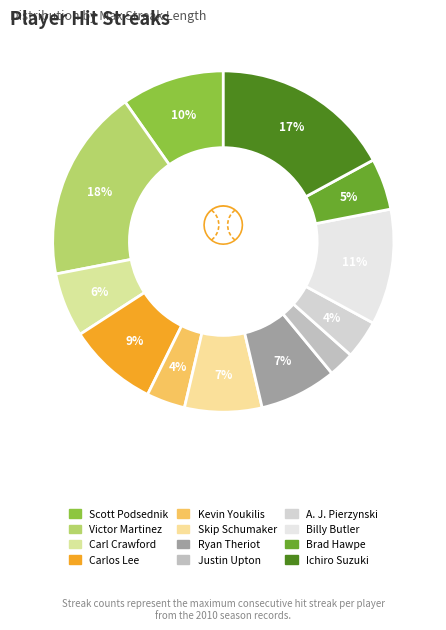

Count the number of slices in the pie.

12